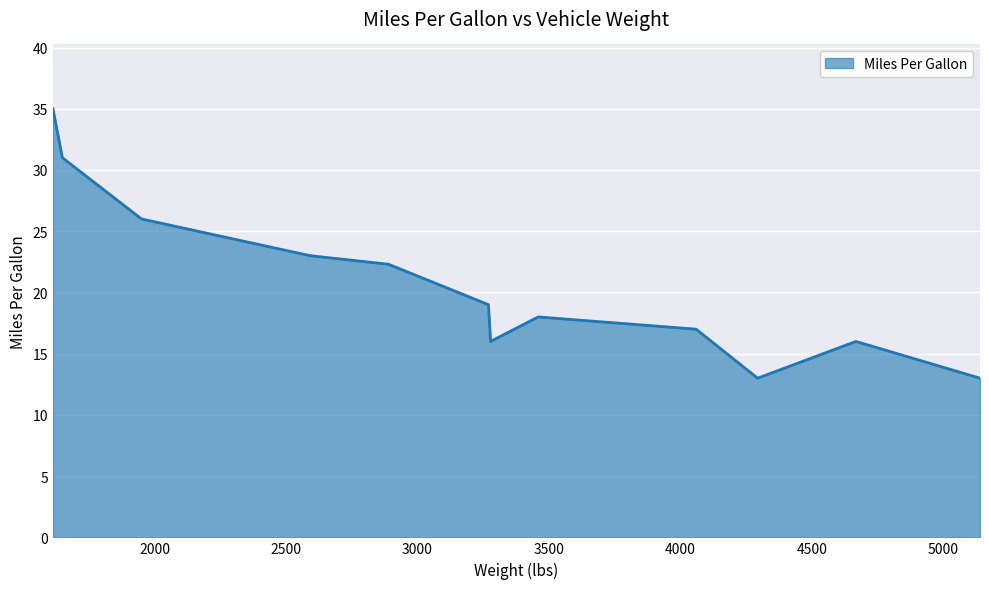

What is the minimum value shown in the chart?

13.0